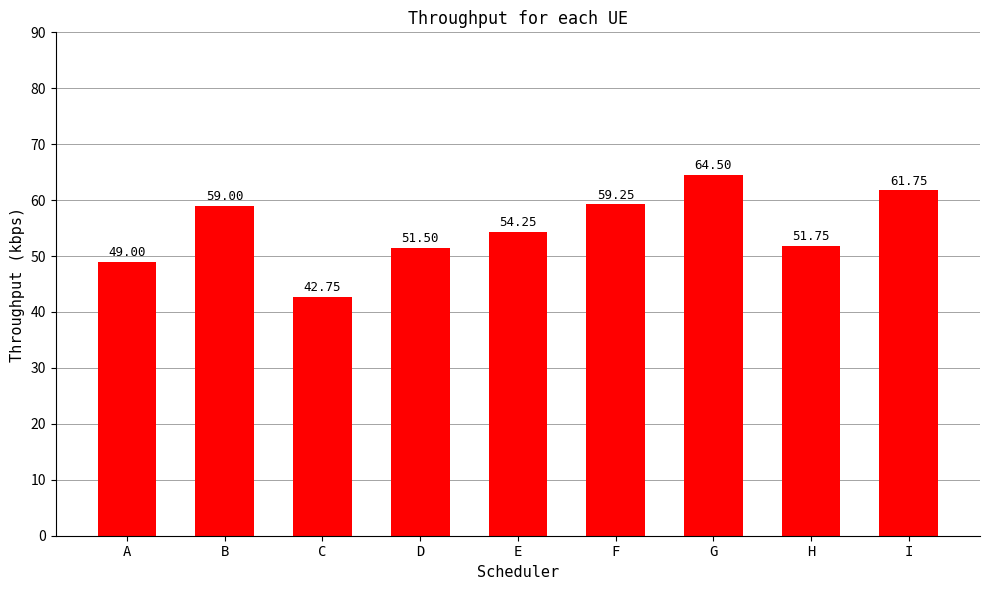

Rank the categories by value from highest to lowest.

G, I, F, B, E, H, D, A, C